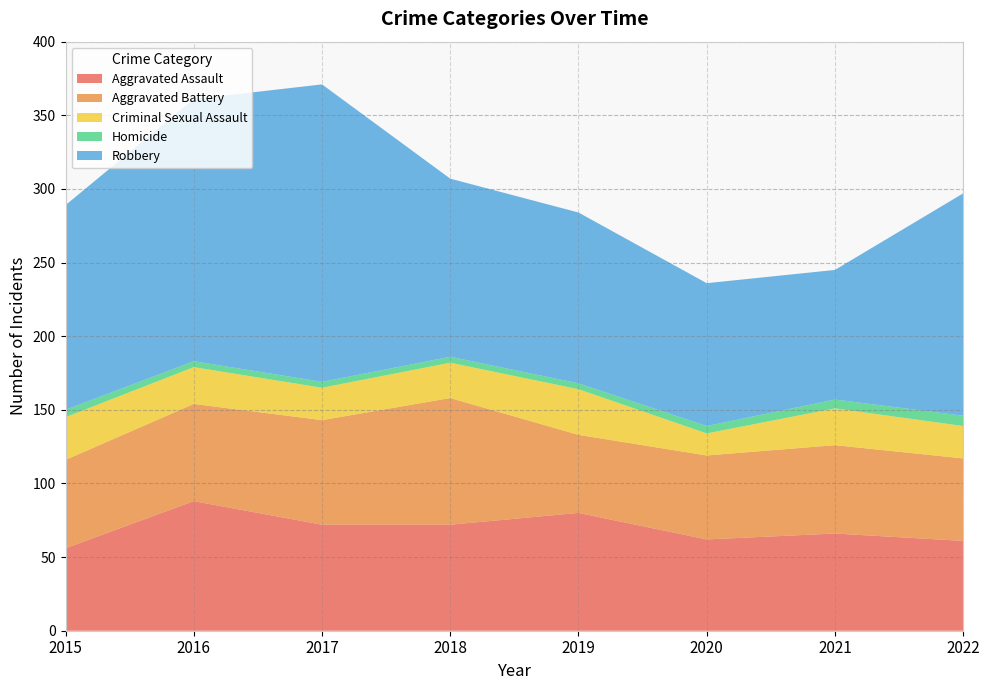

Reading right to left, extract all data points from this chart.

Aggravated Assault: 61	66	62	80	72	72	88	56
Aggravated Battery: 56	60	57	53	86	71	66	60
Criminal Sexual Assault: 22	25	15	31	24	22	25	29
Homicide: 7	6	5	4	4	4	4	5
Robbery: 151	88	97	116	121	202	178	139